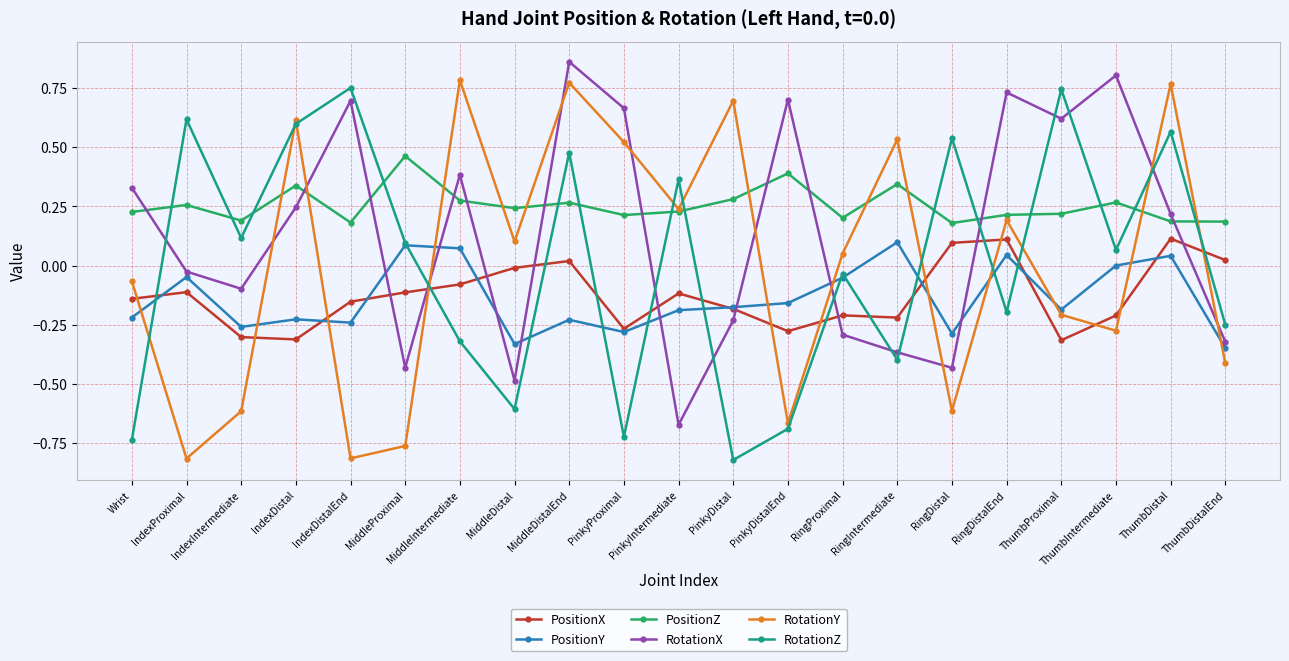

How many positive values does the RotationY series have?

11